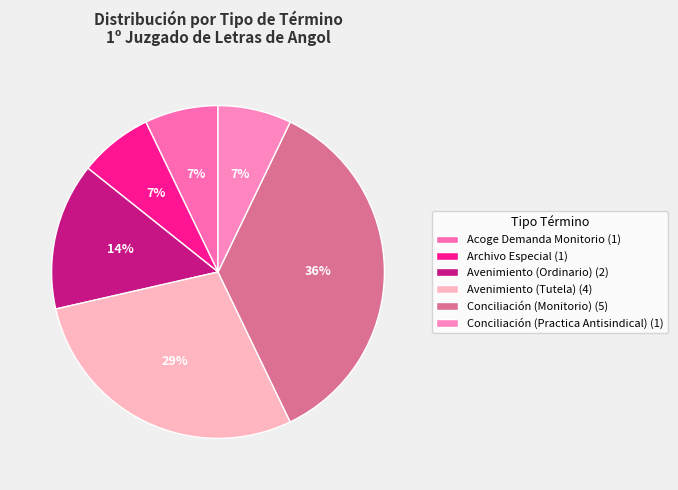

Does Avenimiento (Ordinario) represent more than half of the total?

No